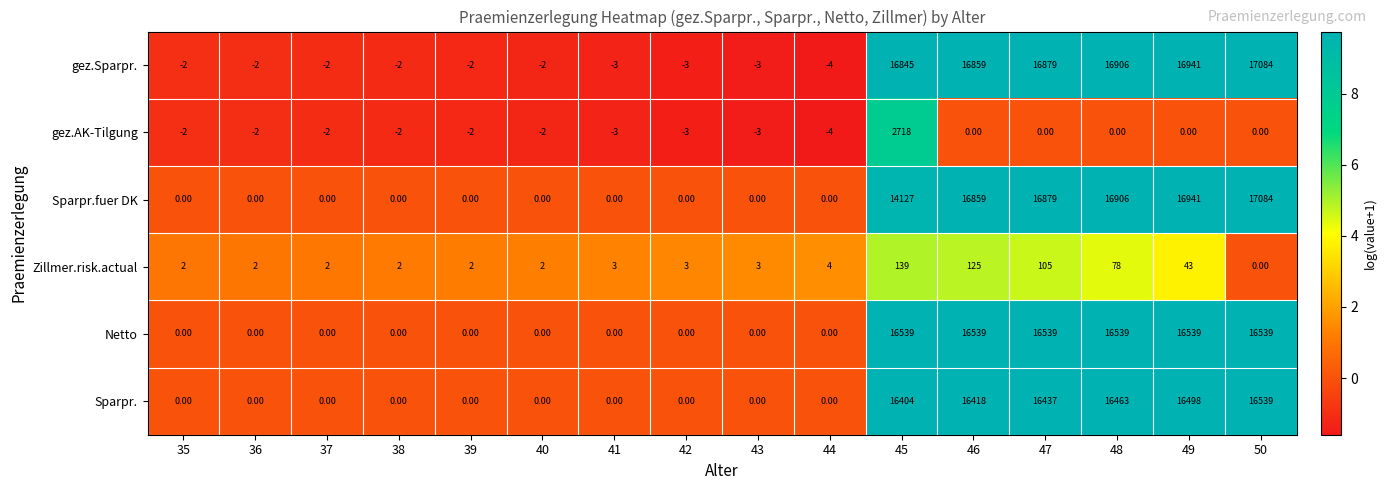

Which series has the largest total across all categories?

gez.Sparpr.